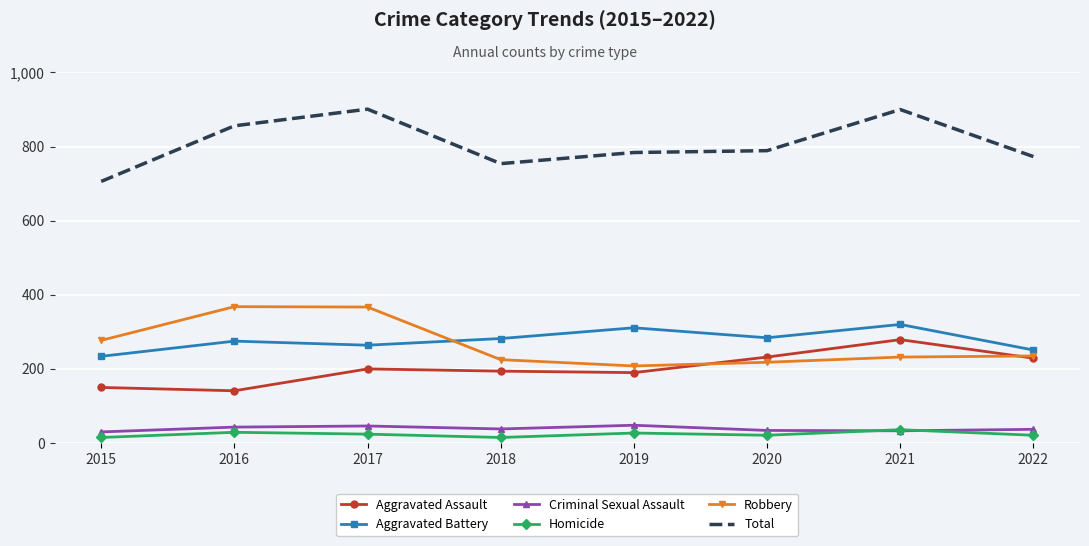

True or false: Total has more than 1 points higher than both neighbors.

True